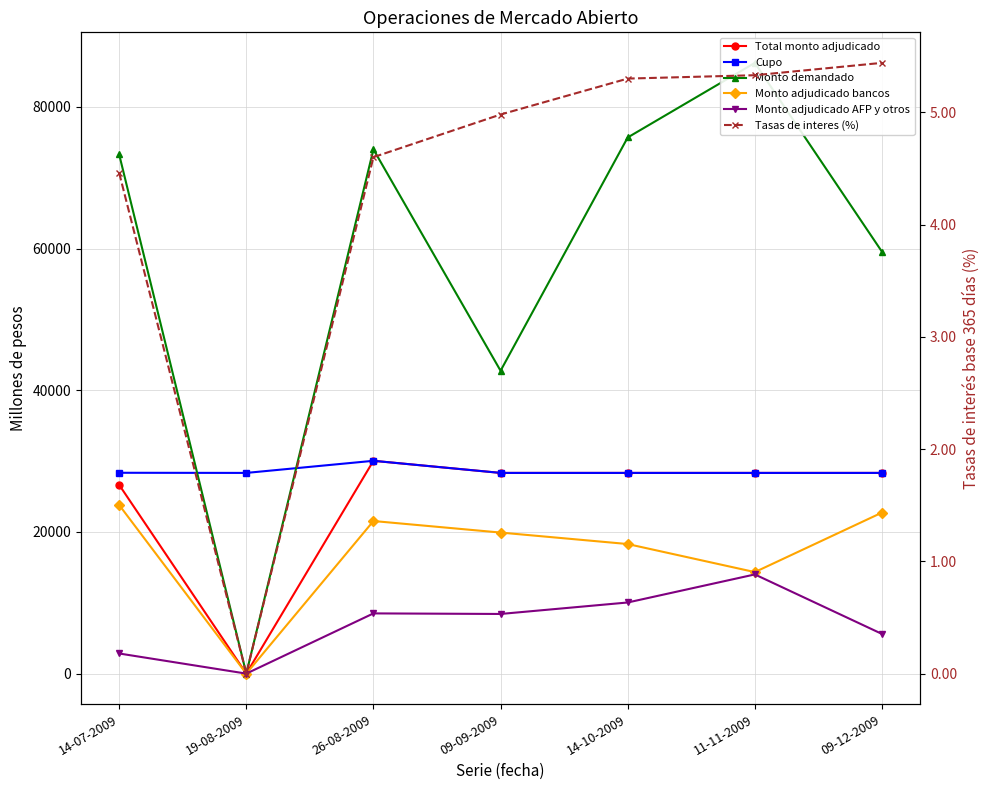

At how many categories does at least one series exceed 26382?

7